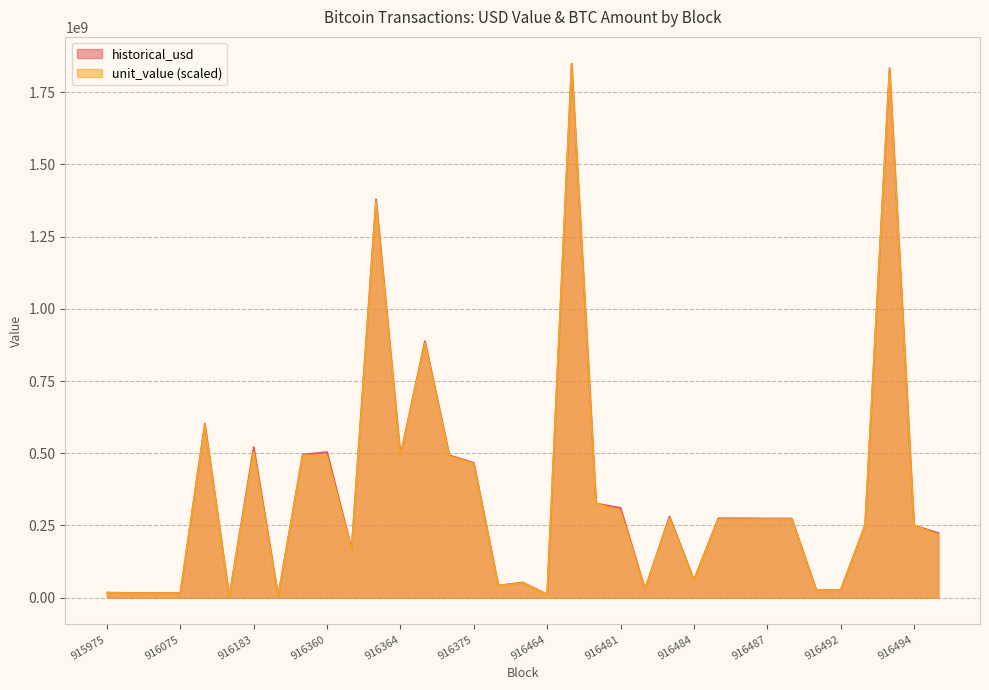

After their last crossing, which series has the higher values: unit_value or historical_usd?

historical_usd